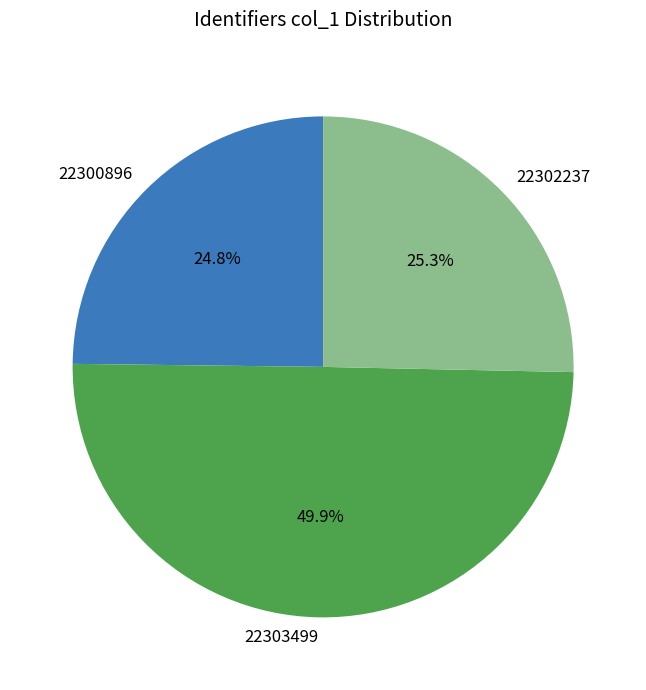

To the nearest percent, what portion does 22303499 represent?

50%